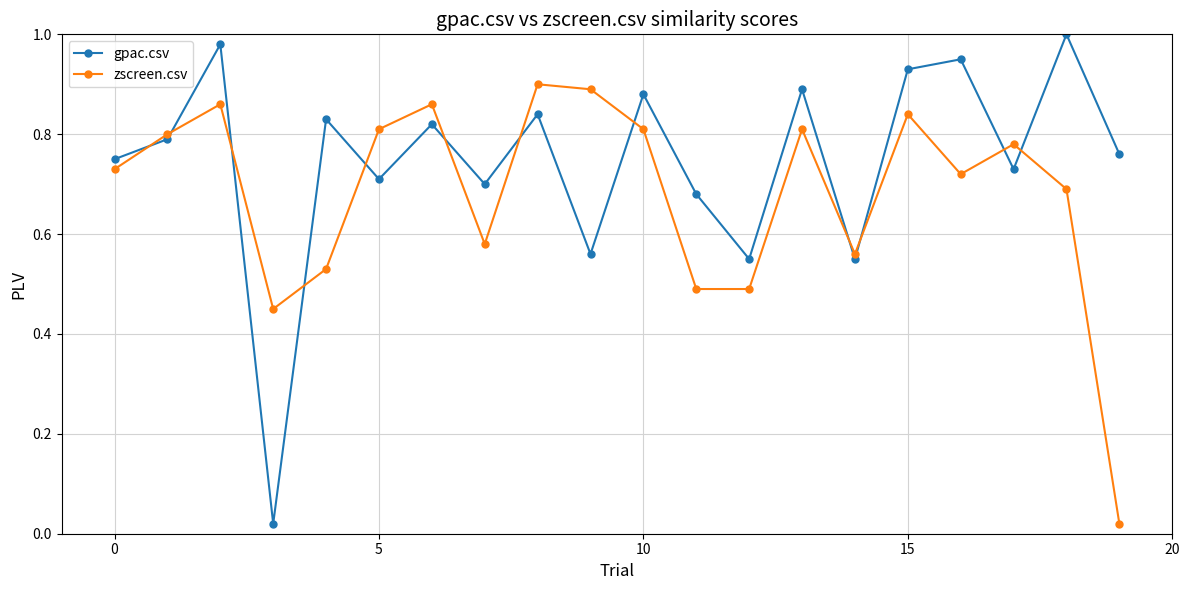

Which series has the largest total across all categories?

gpac.csv